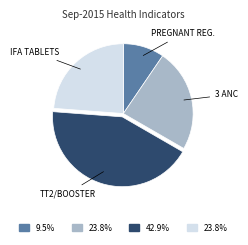

Is there a majority slice in this chart?

No